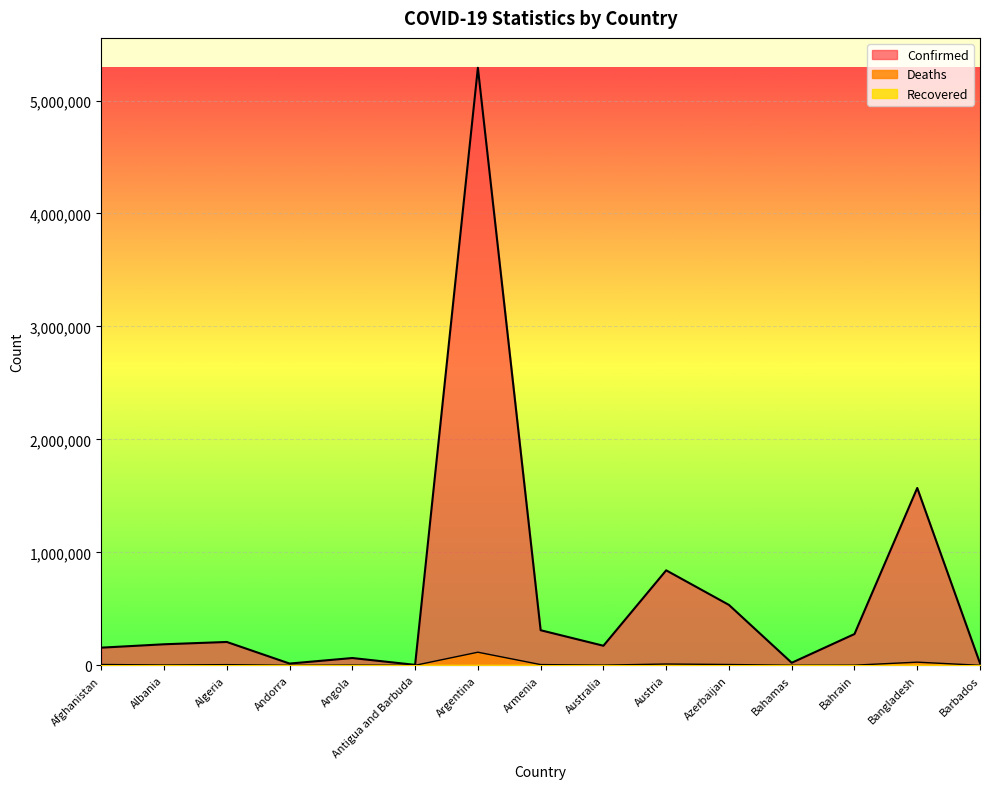

True or false: Confirmed has more than 1 points higher than both neighbors.

True